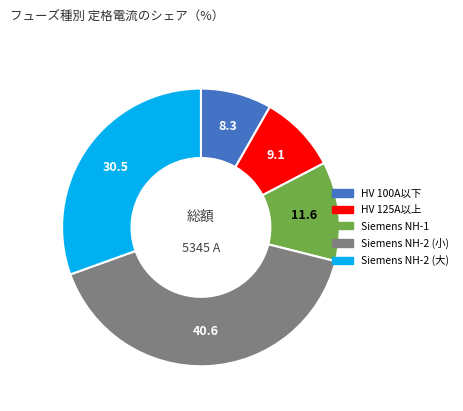

Is there a majority slice in this chart?

No